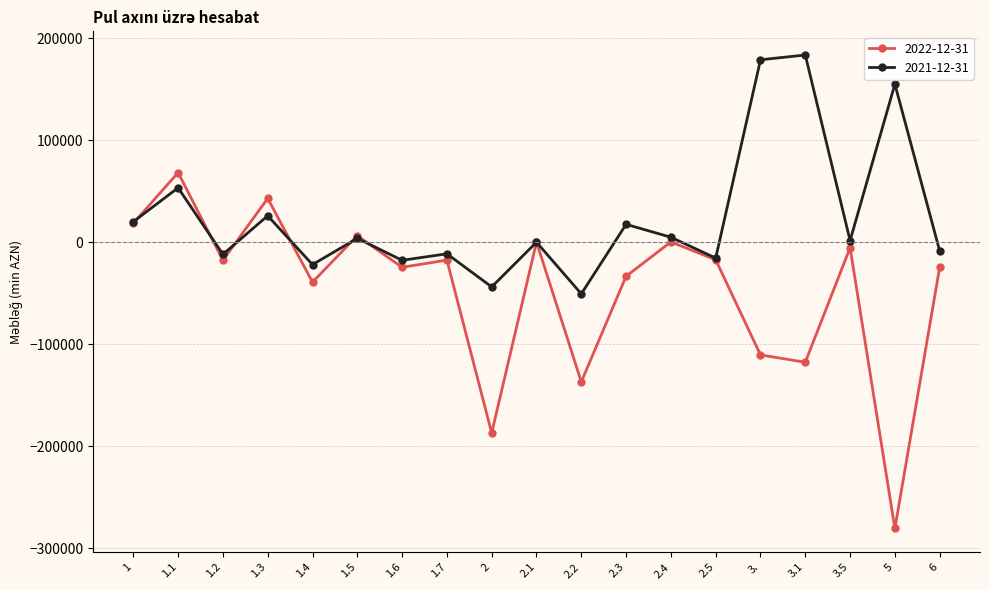

Where is the first local maximum for 2021-12-31?

1.1